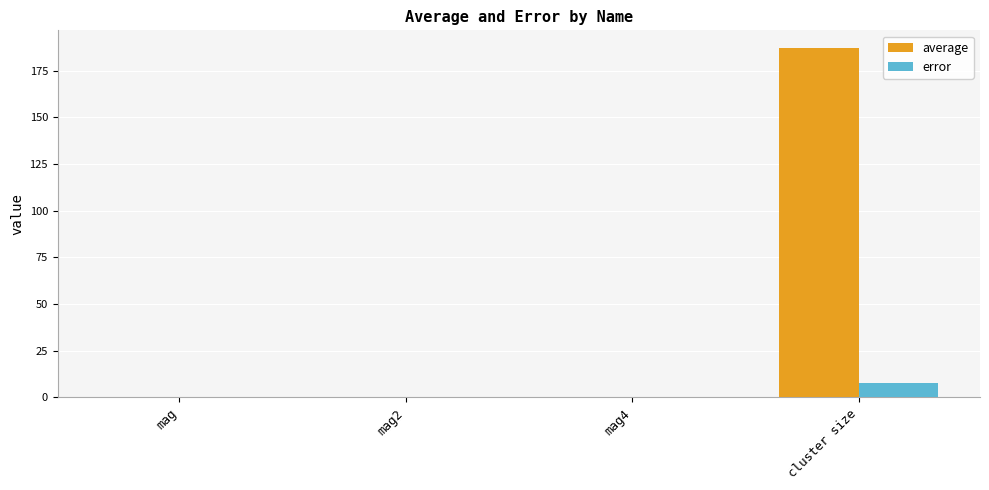

What is the difference between the error values at cluster size and mag2?

7.5